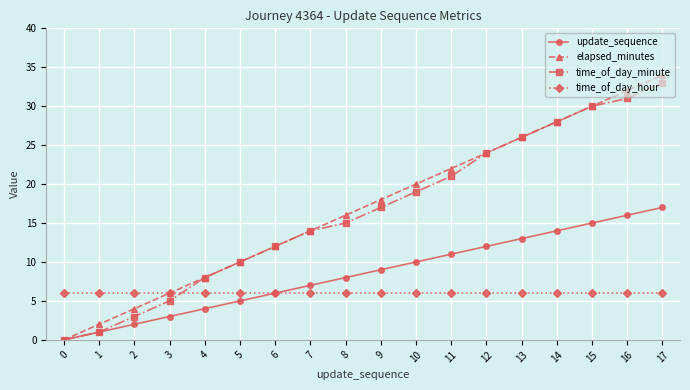

Which category has the highest value across all series?

17